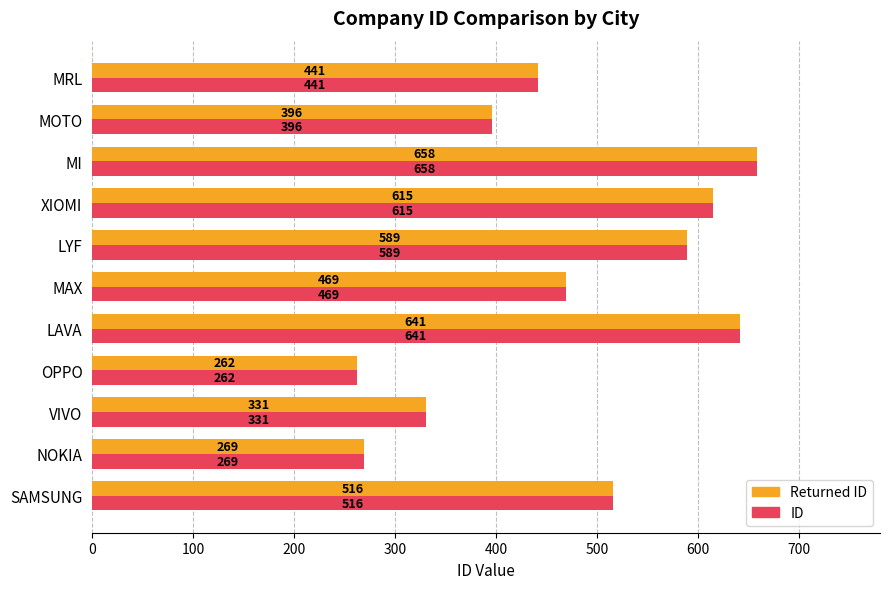

Is it true that Returned ID equals 396 at MOTO?

True